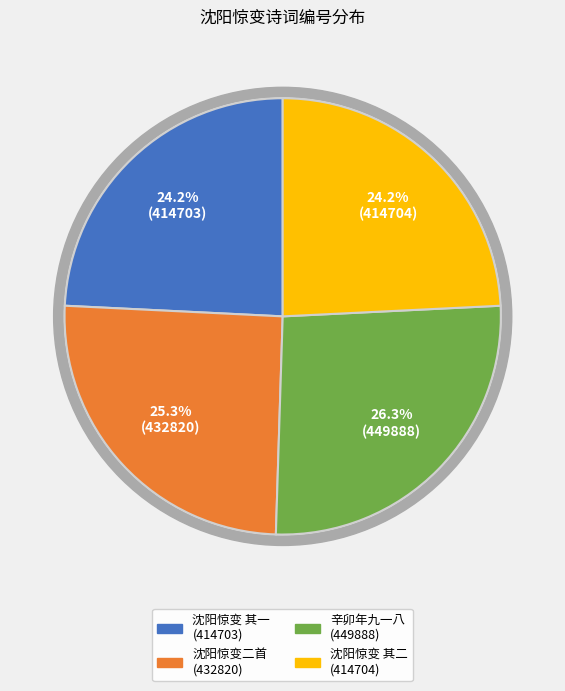

How many segments does this pie chart have?

4